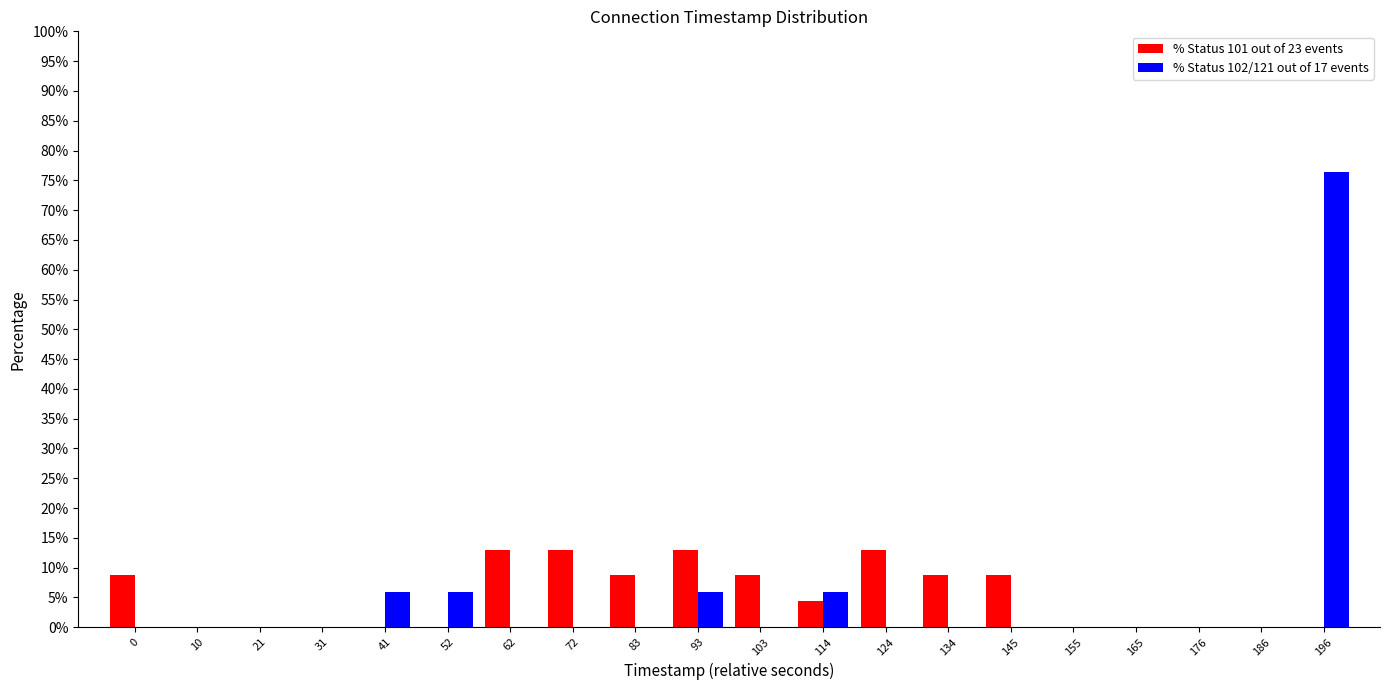

Which series changed the most between 134 and 176?

% Status 101 out of 23 events